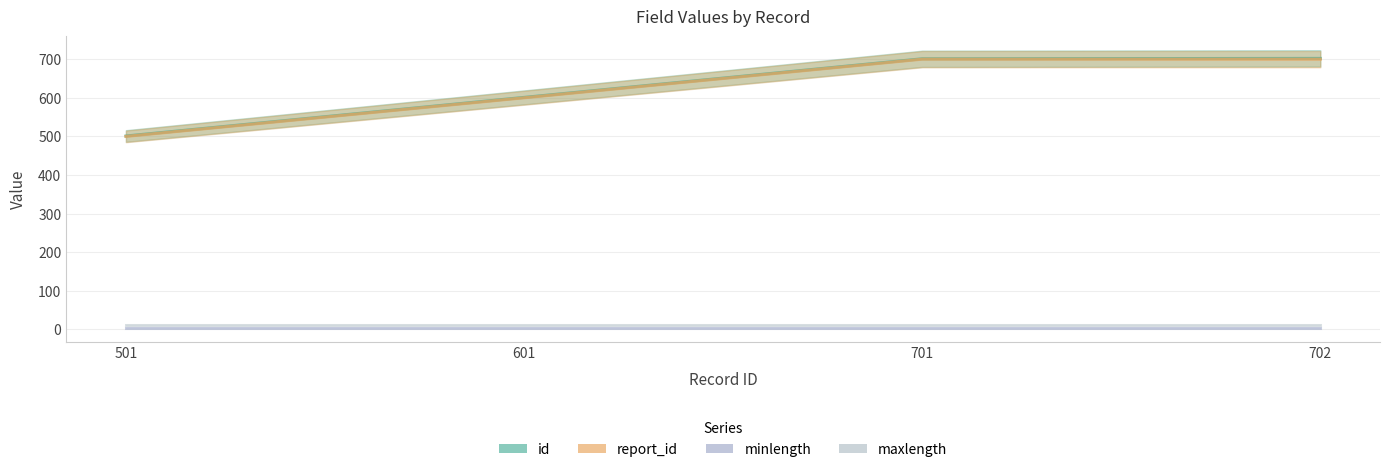

What is the greatest value displayed?

702